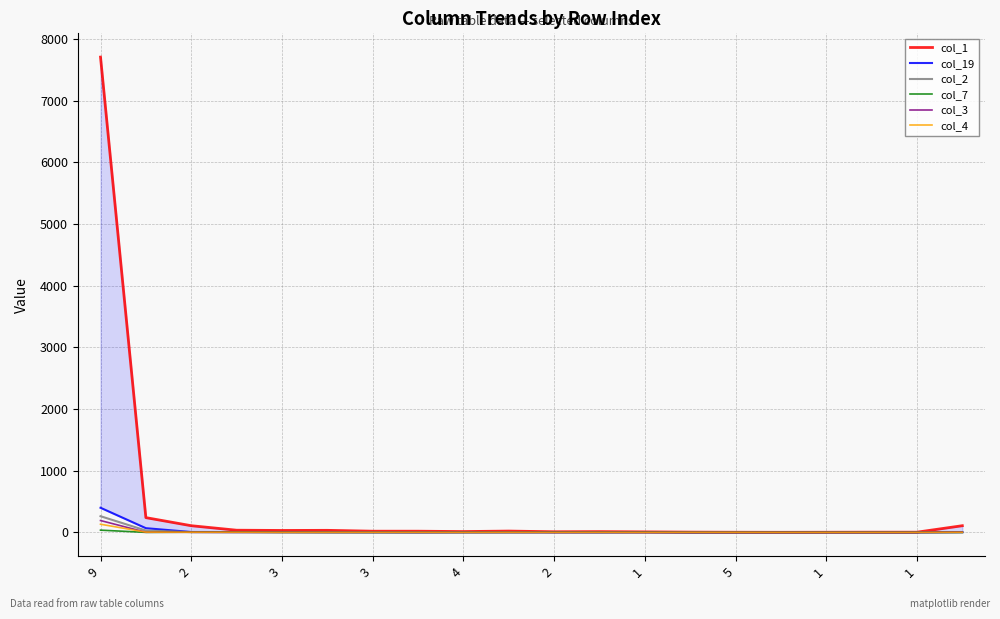

True or false: col_19 has a value of 1 at 15.

True